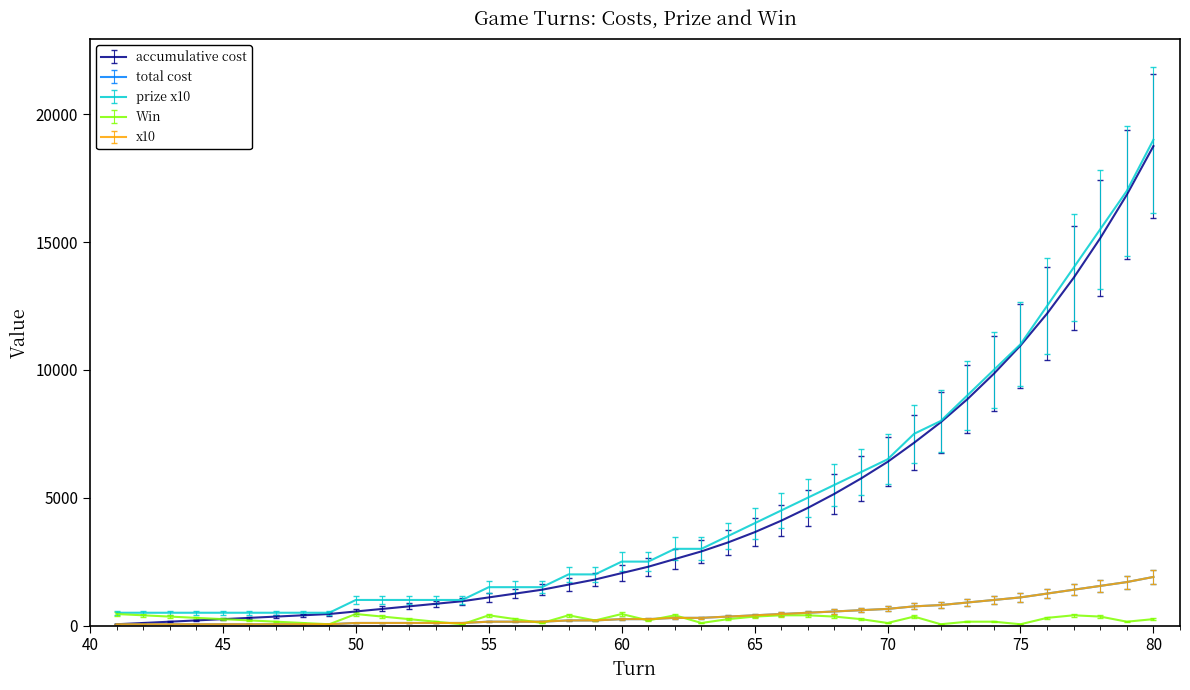

Does the chart have visible grid lines?

No